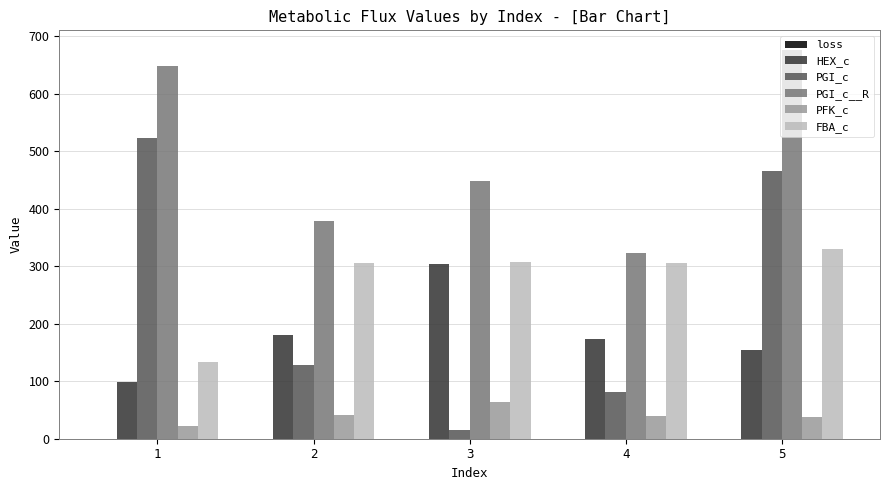

What is the highest value of the PGI_c series?

524.0